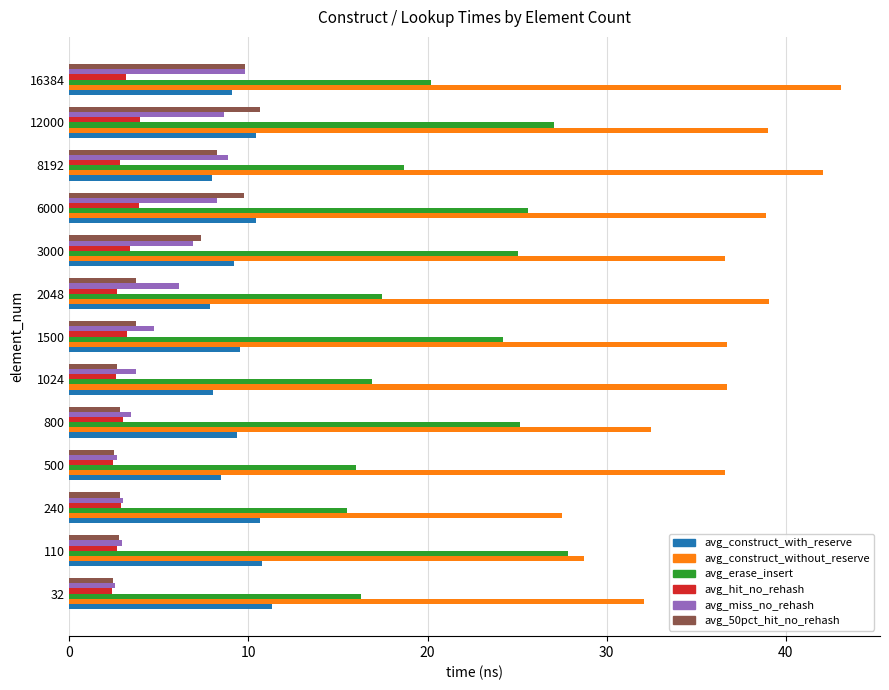

Which category has the highest value across all series?

16384